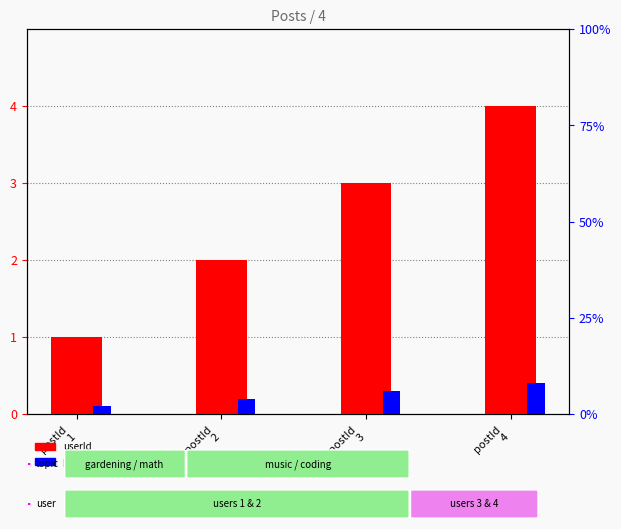

What is the maximum value for userId?

4